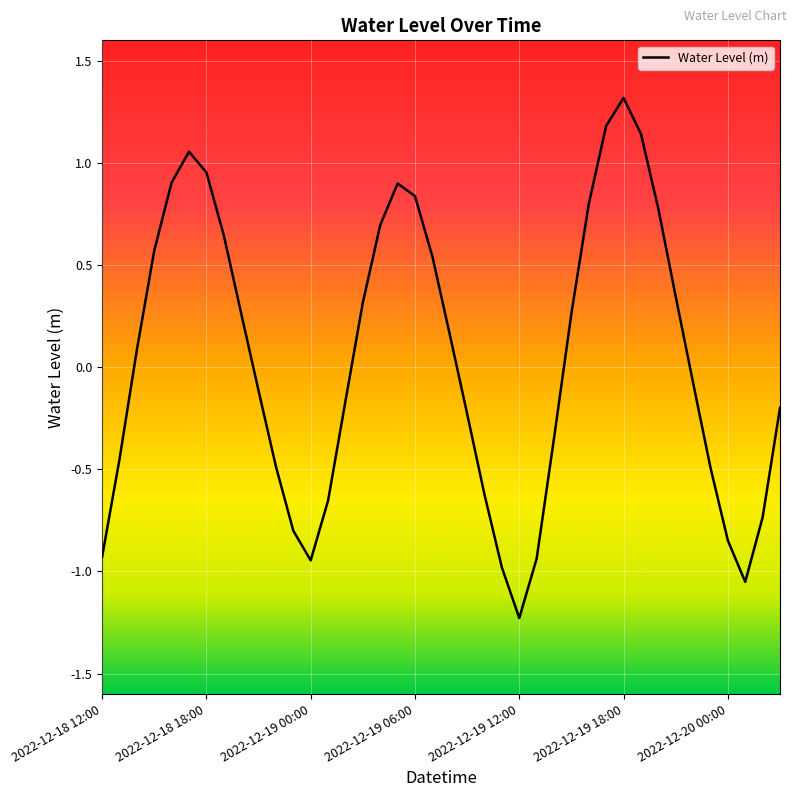

What is the difference between the maximum and minimum values?

2.5